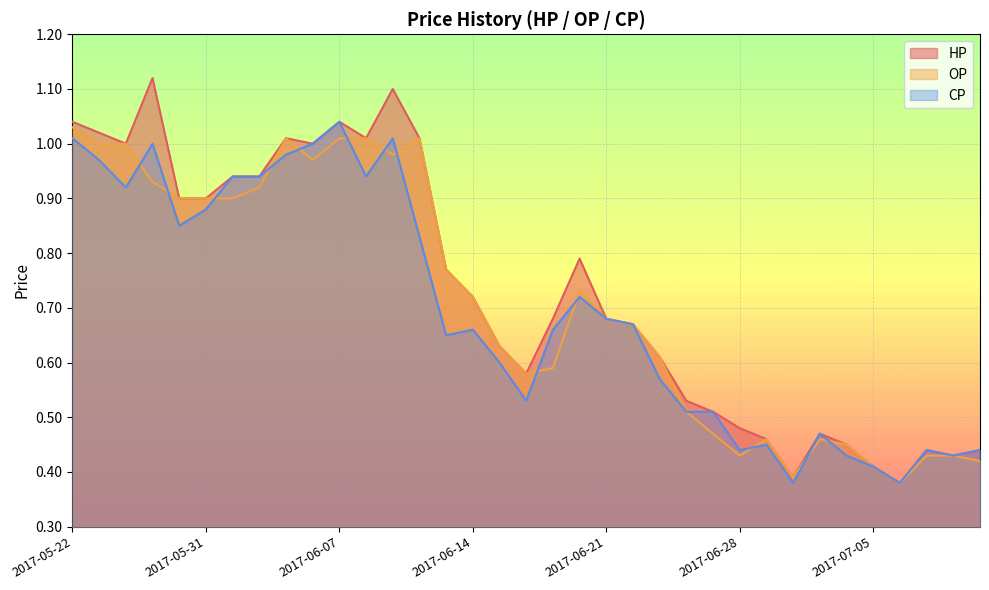

True or false: OP and HP cross at least once.

False